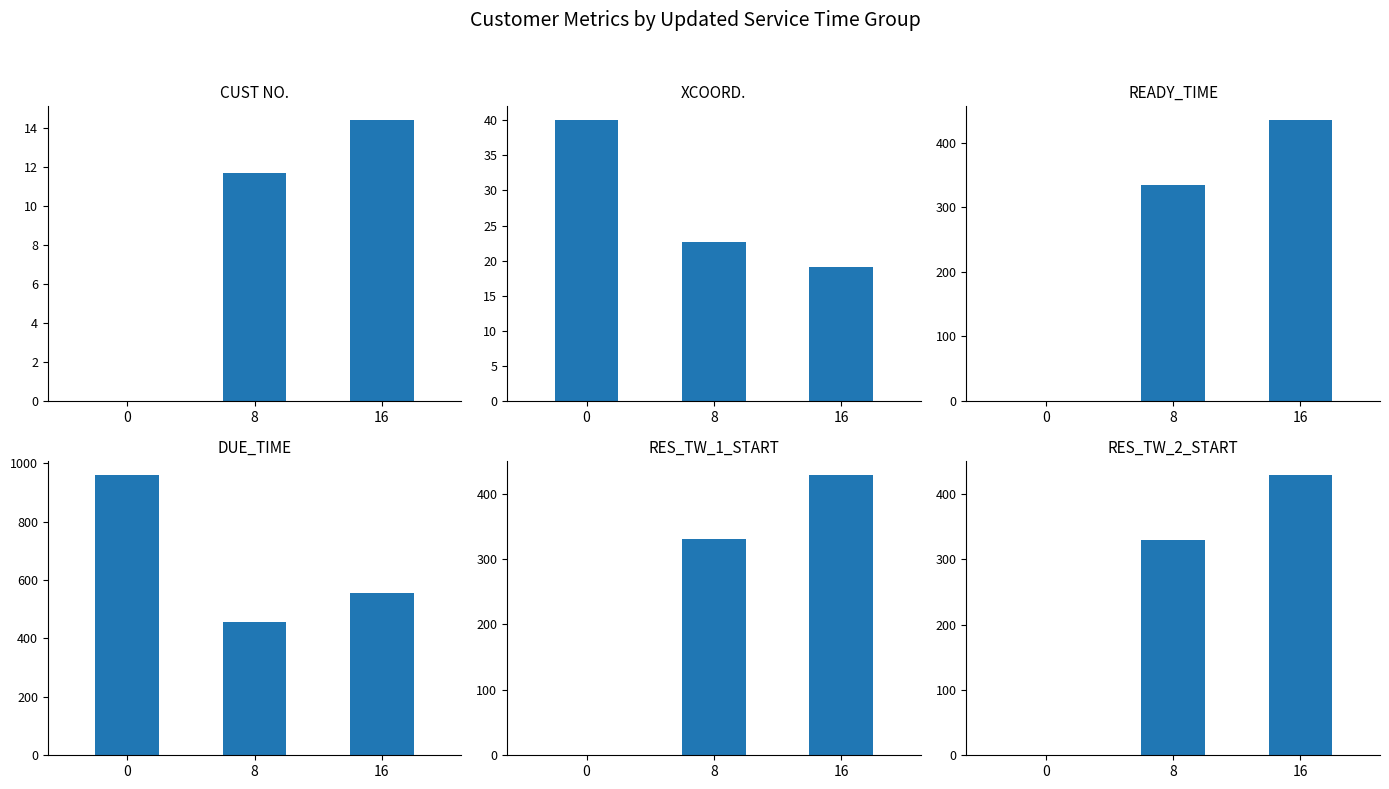

Reading left to right, extract all data points from this chart.

CUST NO.: 0=0.0	8=11.7	16=14.4
XCOORD.: 0=40.0	8=22.7	16=19.1
READY_TIME: 0=0.0	8=335.2	16=435.0
DUE_TIME: 0=960.0	8=455.2	16=555.0
RES_TW_1_START: 0=0.0	8=330.5	16=428.7
RES_TW_2_START: 0=0.0	8=329.3	16=429.0